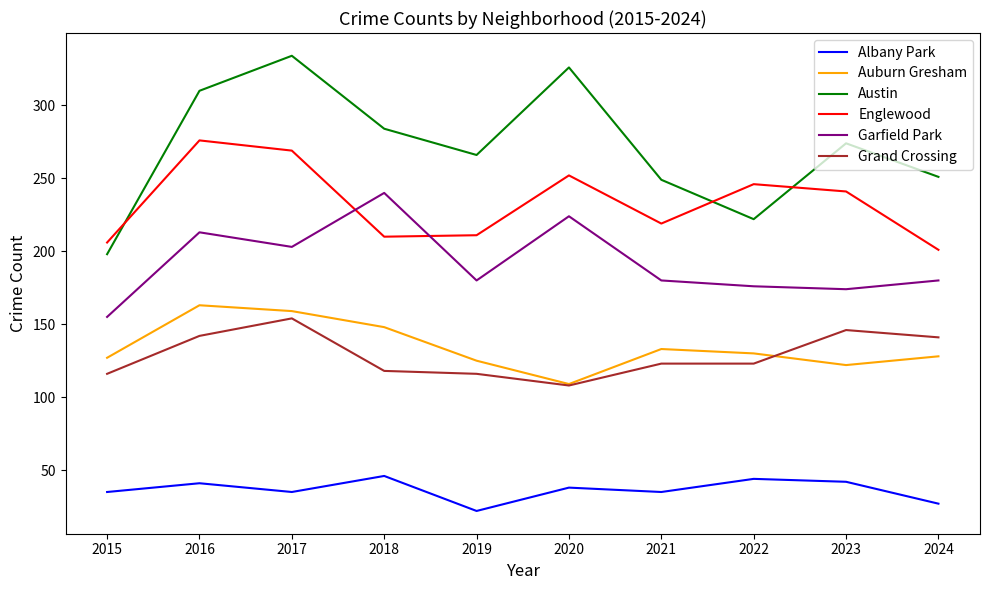

List the series in order of their peak value, lowest first.

Albany Park, Grand Crossing, Auburn Gresham, Garfield Park, Englewood, Austin